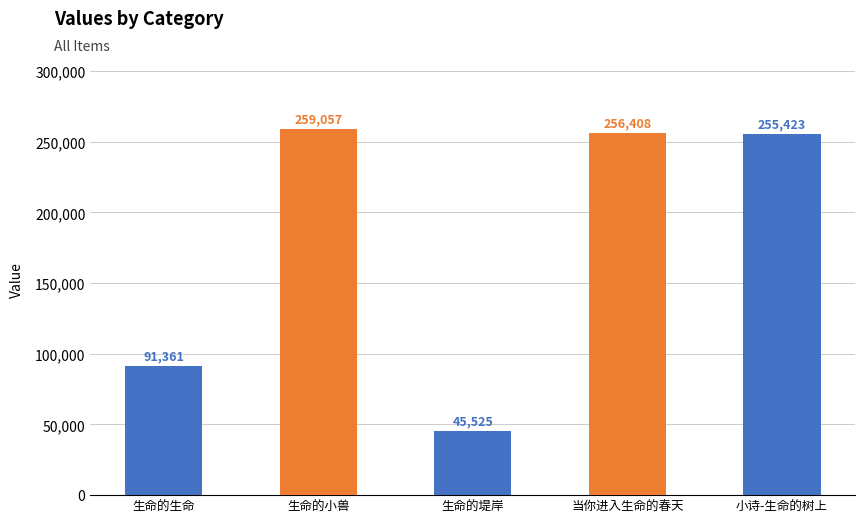

What is the change in value from 生命的堤岸 to 当你进入生命的春天?

+210883